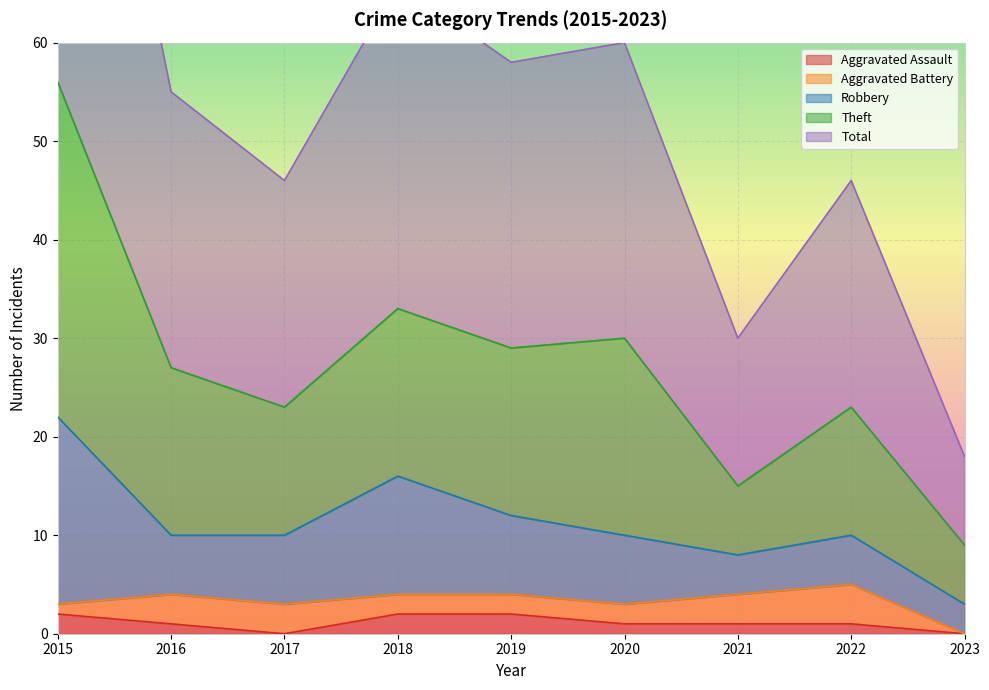

The value of Aggravated Assault at 2019 is 2. True or false?

True